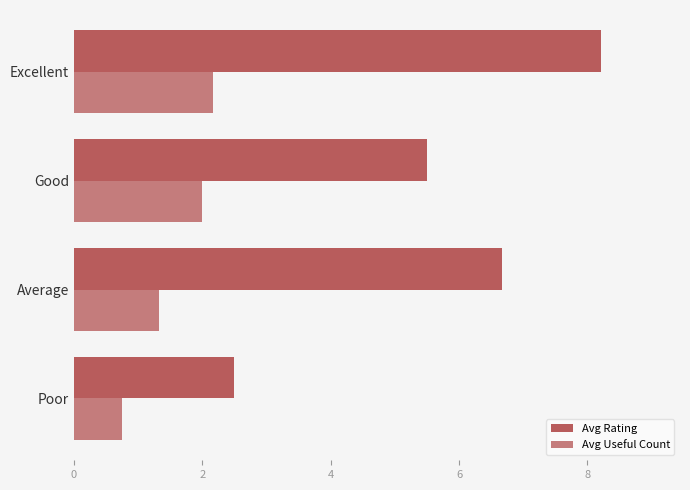

At which label does Avg Useful Count reach its minimum?

Poor